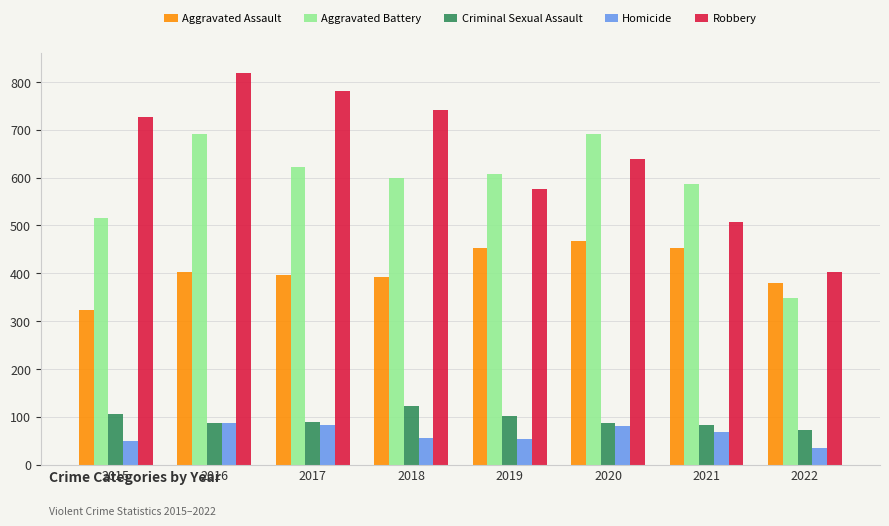

What is the difference between the maximum and minimum values in the Aggravated Battery series?

343